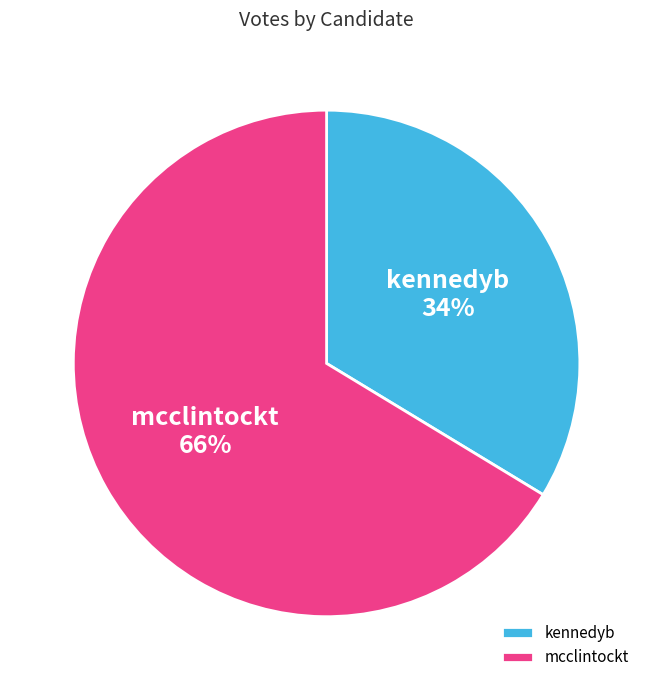

True or false: kennedyb accounts for 24% of the total.

False